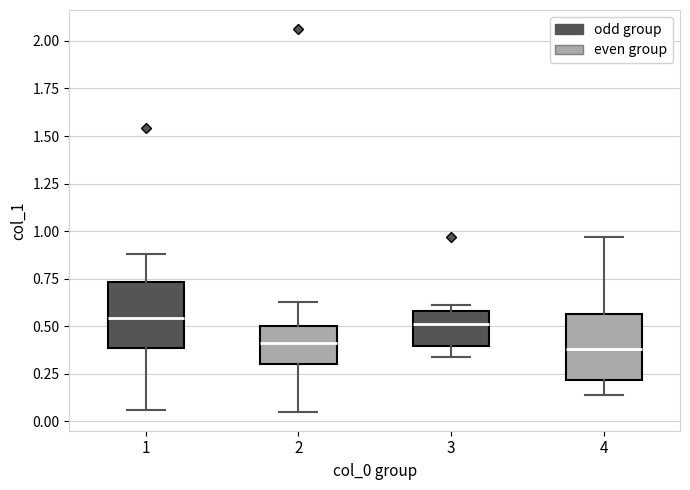

Where does the upper whisker of the box at x = 4 end on the y-axis? The values are not printed on the chart, so give them approximately, as read against the axis.

0.95